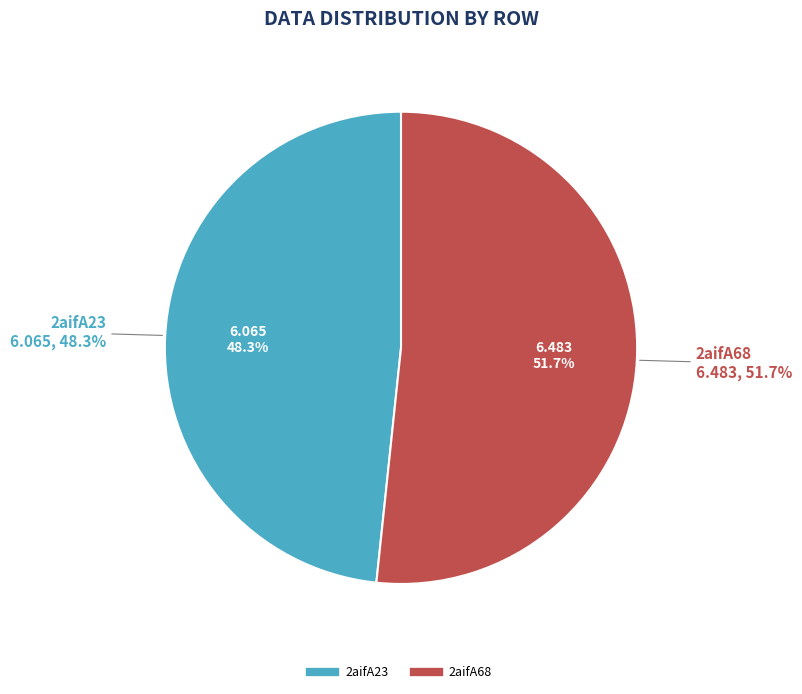

True or false: 2aifA68 accounts for 61% of the total.

False